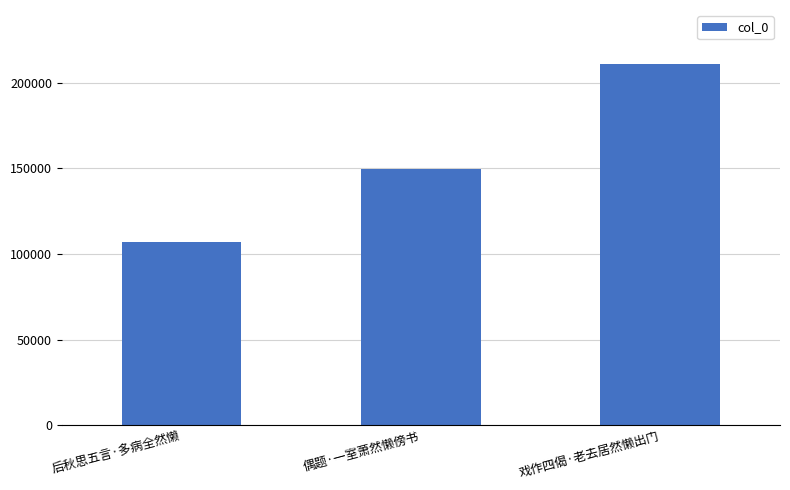

What is the label of the 2nd bar from the right?

偶题·一室萧然懒傍书